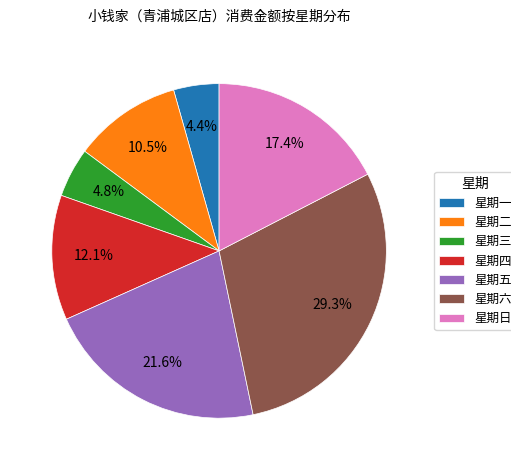

What percentage is the 星期五 slice, to the nearest percent?

22%